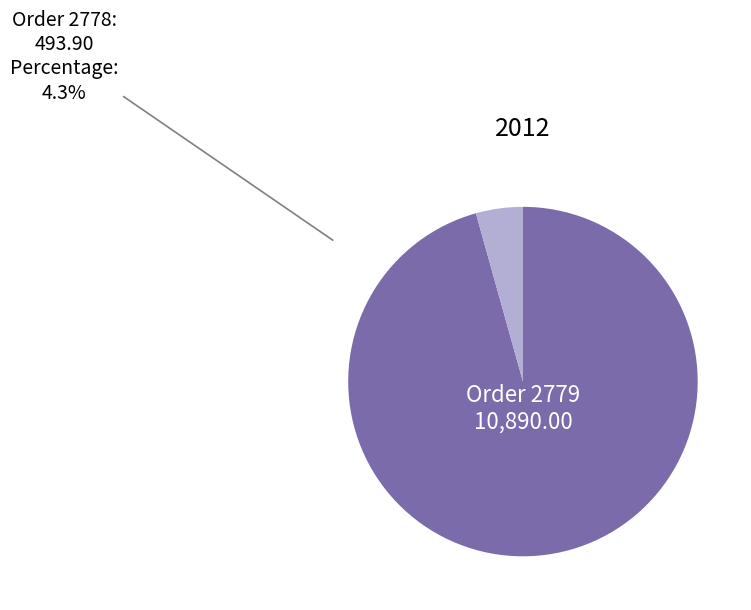

Approximately how many times larger is the value at Order 2779 compared to Order 2778?

22.0